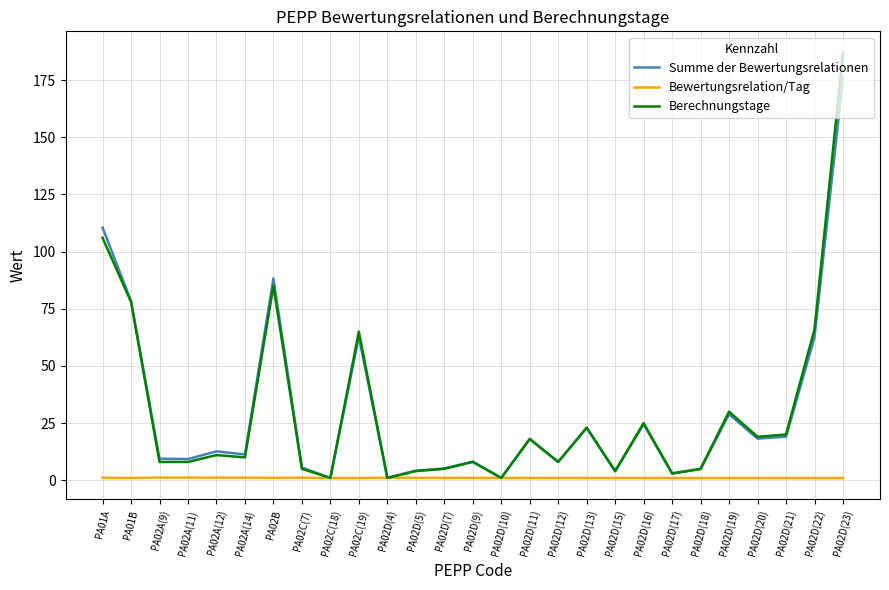

True or false: Berechnungstage has a value of 5.0 at PA02C(7).

True